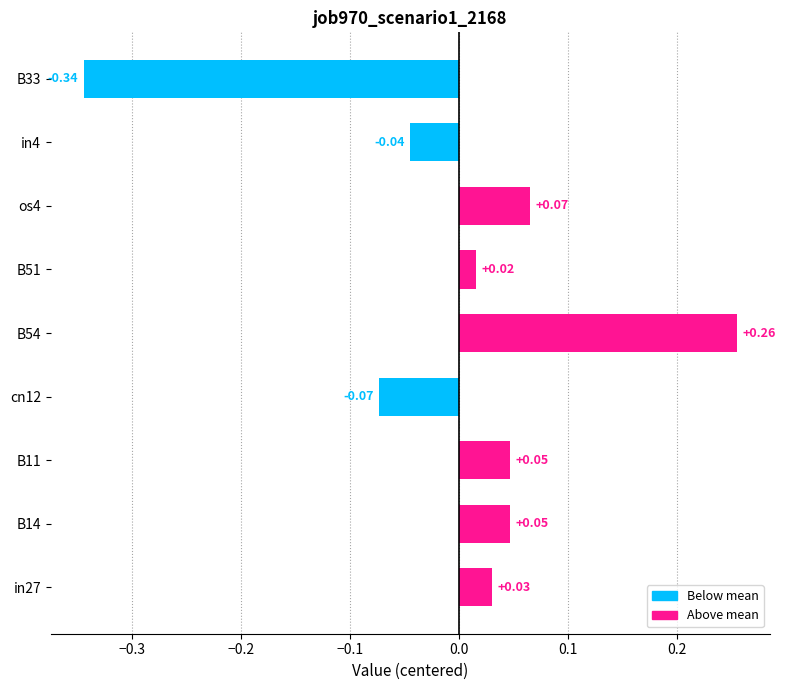

What is the sum of the values at B33 and in4?

-0.4